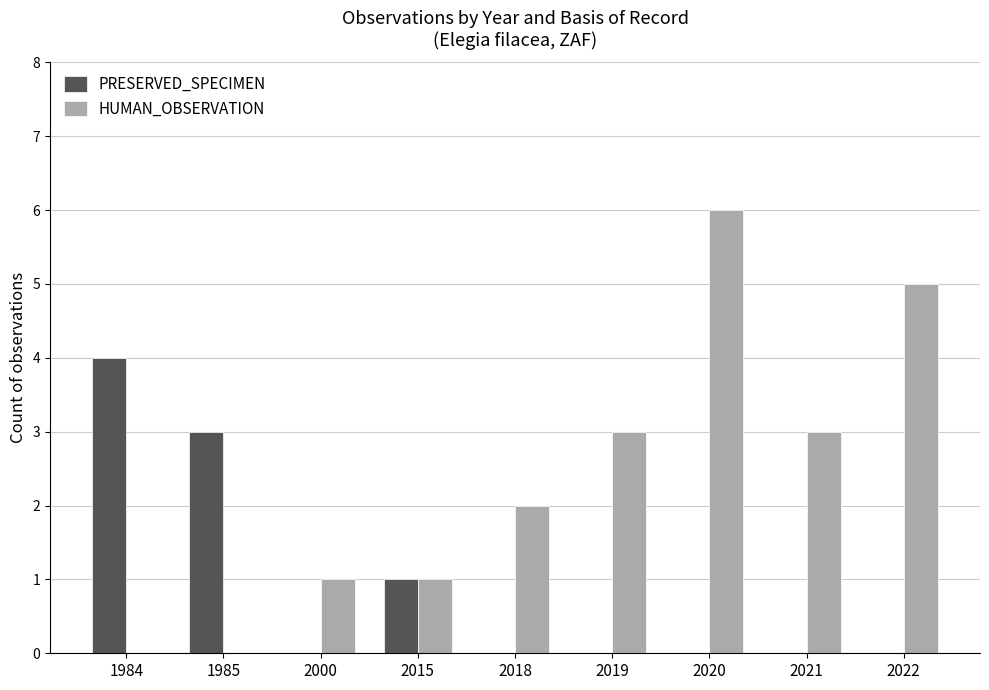

Between 2018 and 2020, which series saw the biggest shift?

HUMAN_OBSERVATION